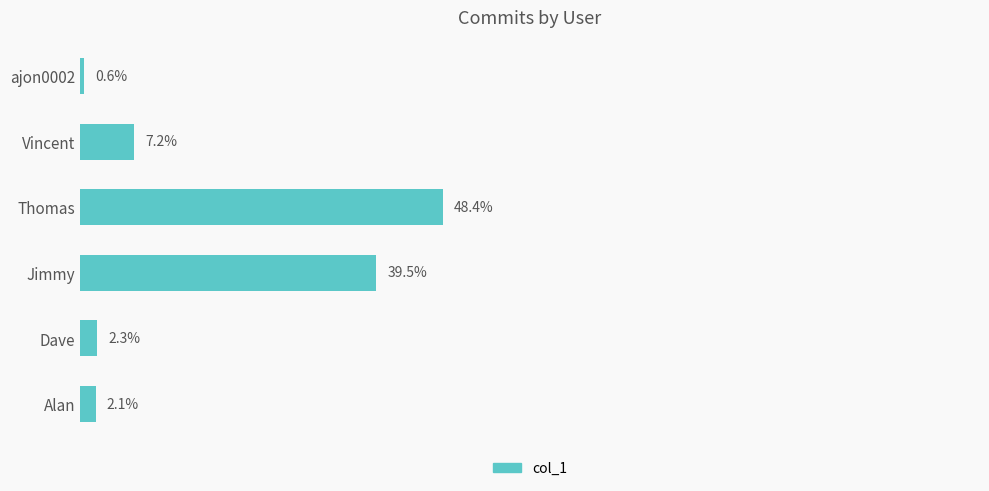

Which category has the highest value across all series?

Thomas